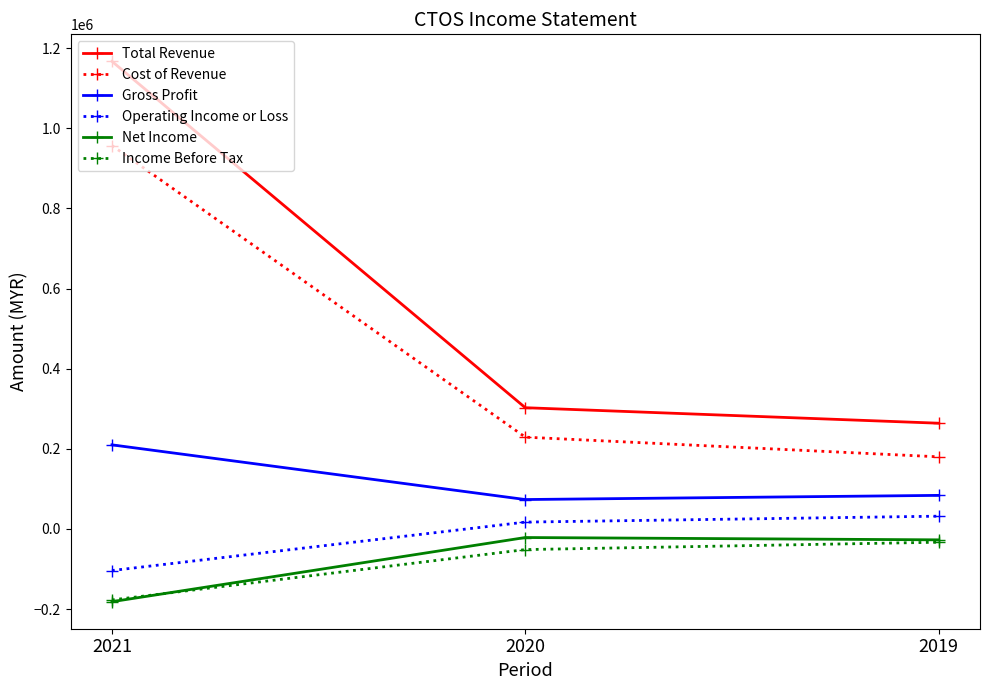

At which category is the sum across all series the highest?

2021